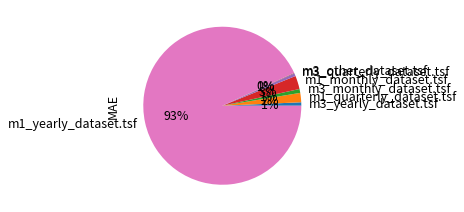

Which category has the biggest portion of the pie?

m1_yearly_dataset.tsf